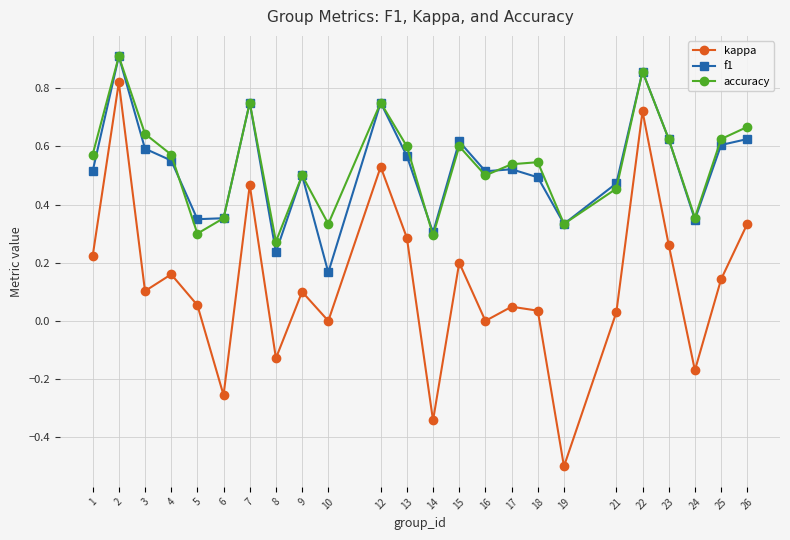

What is the difference between the second highest and minimum values in the kappa series?

1.2